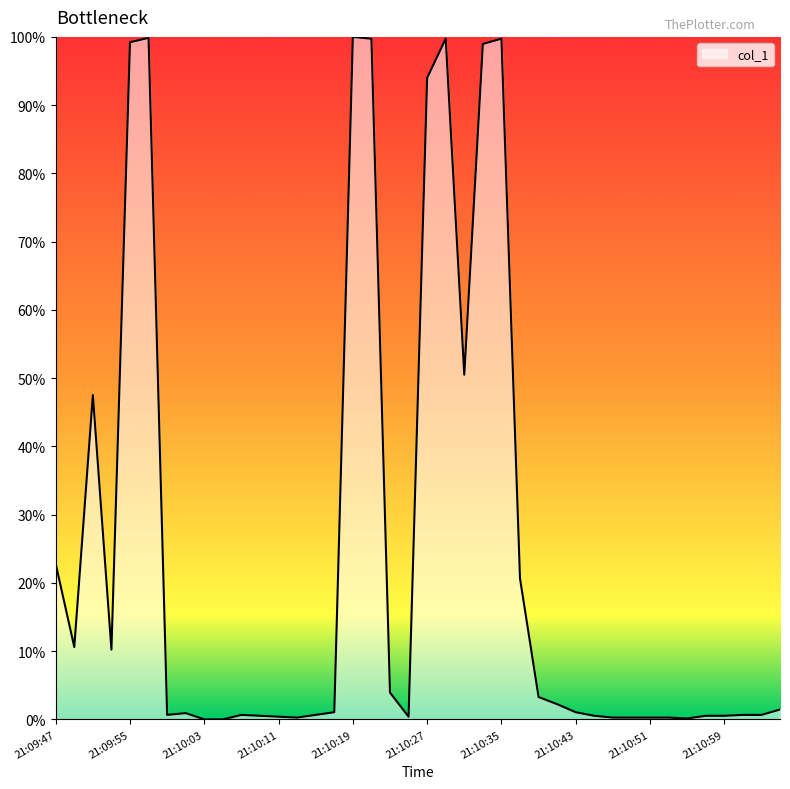

What is the greatest value displayed?

100.0